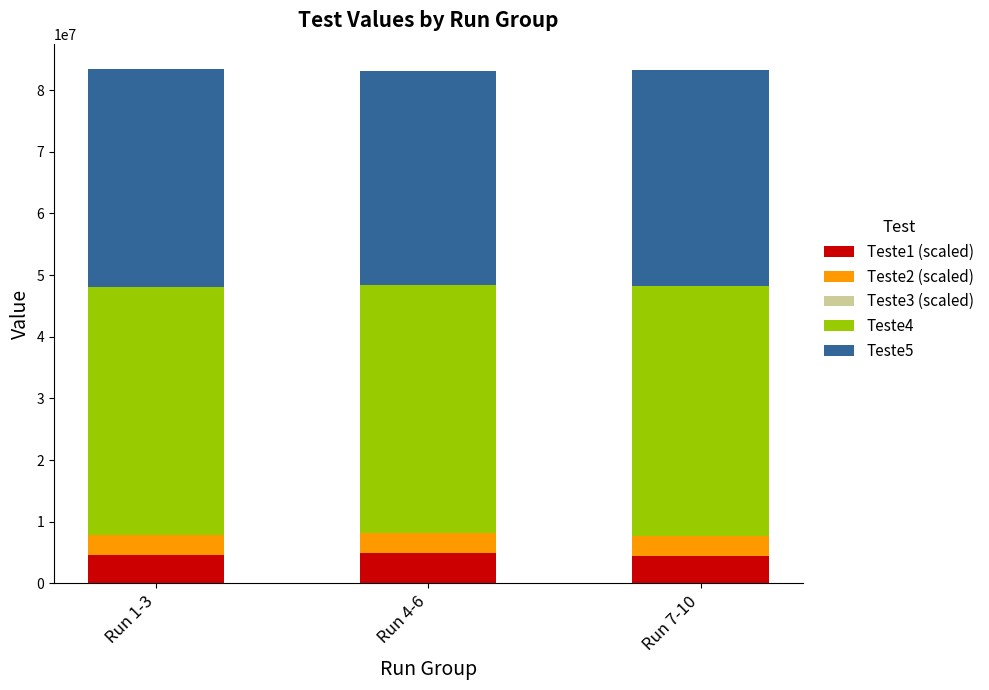

What is the highest value of the Teste1 (scaled) series?

4923333.3